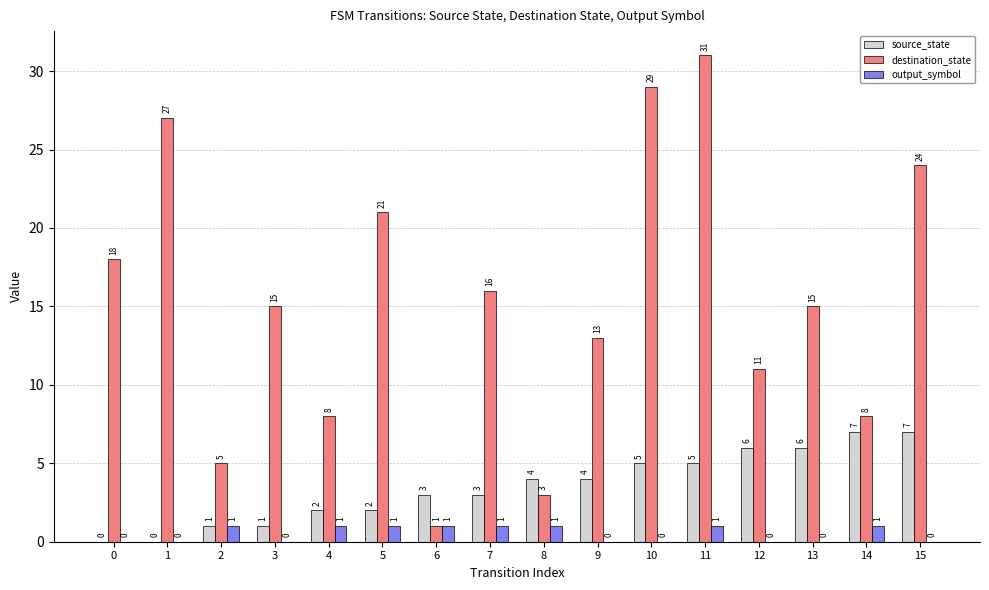

At which category is the sum across all series the highest?

11